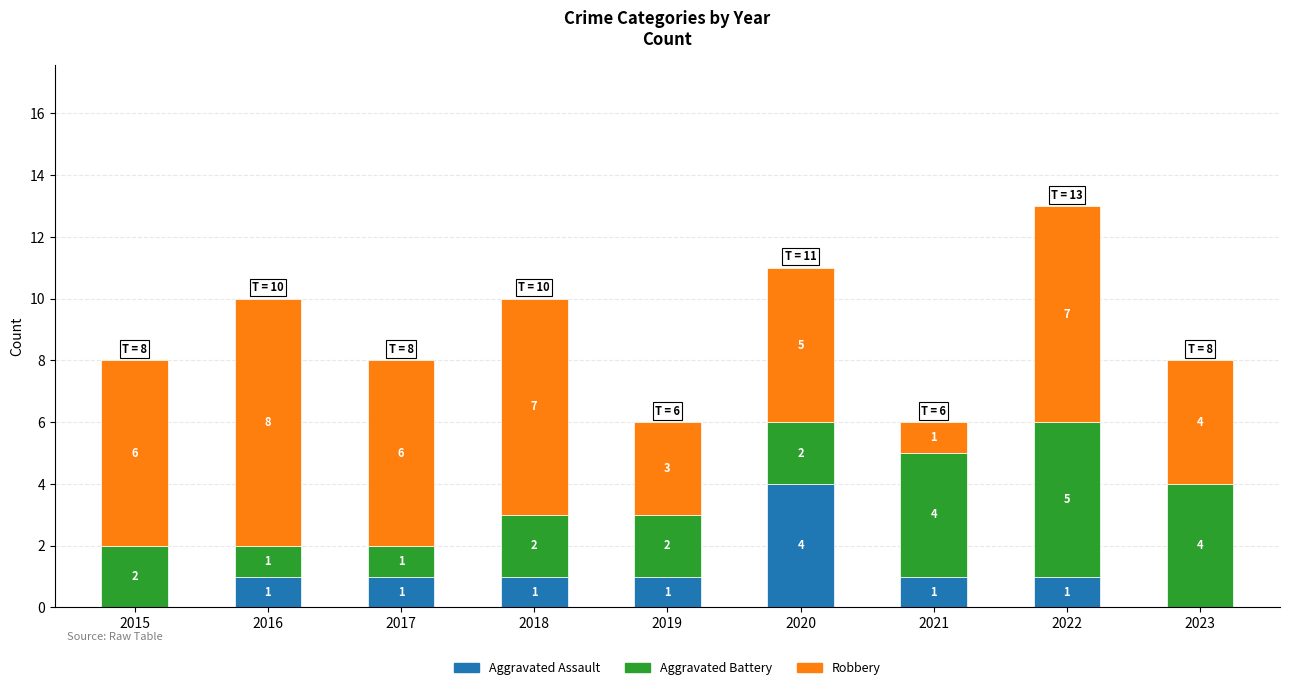

What is the total value across all series at 2017?

8